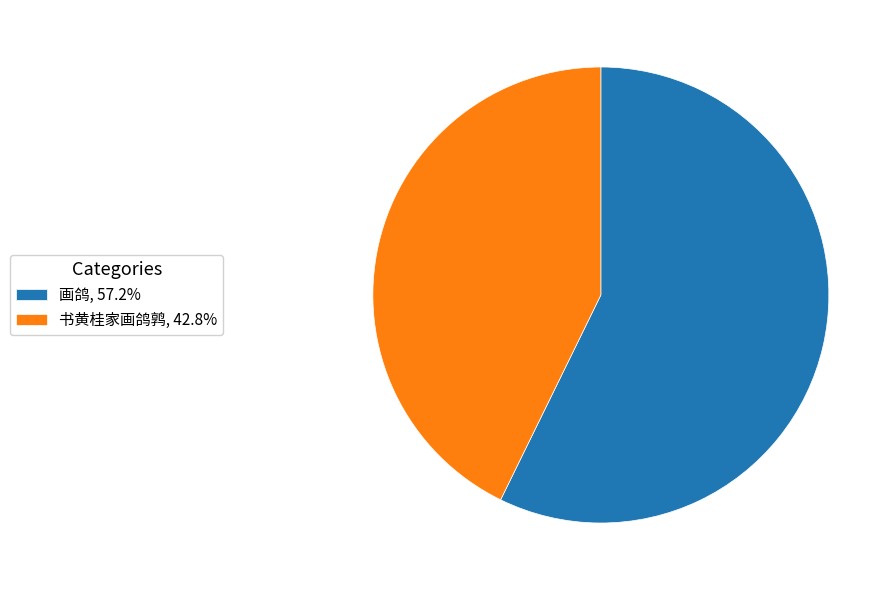

Combined, do 书黄桂家画鸽鹑, 42.8% and 画鸽, 57.2% account for over 50%?

Yes